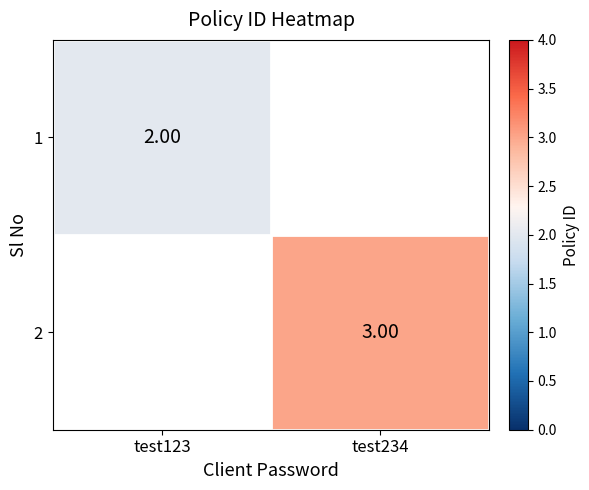

At which label does 2 reach its minimum?

test123